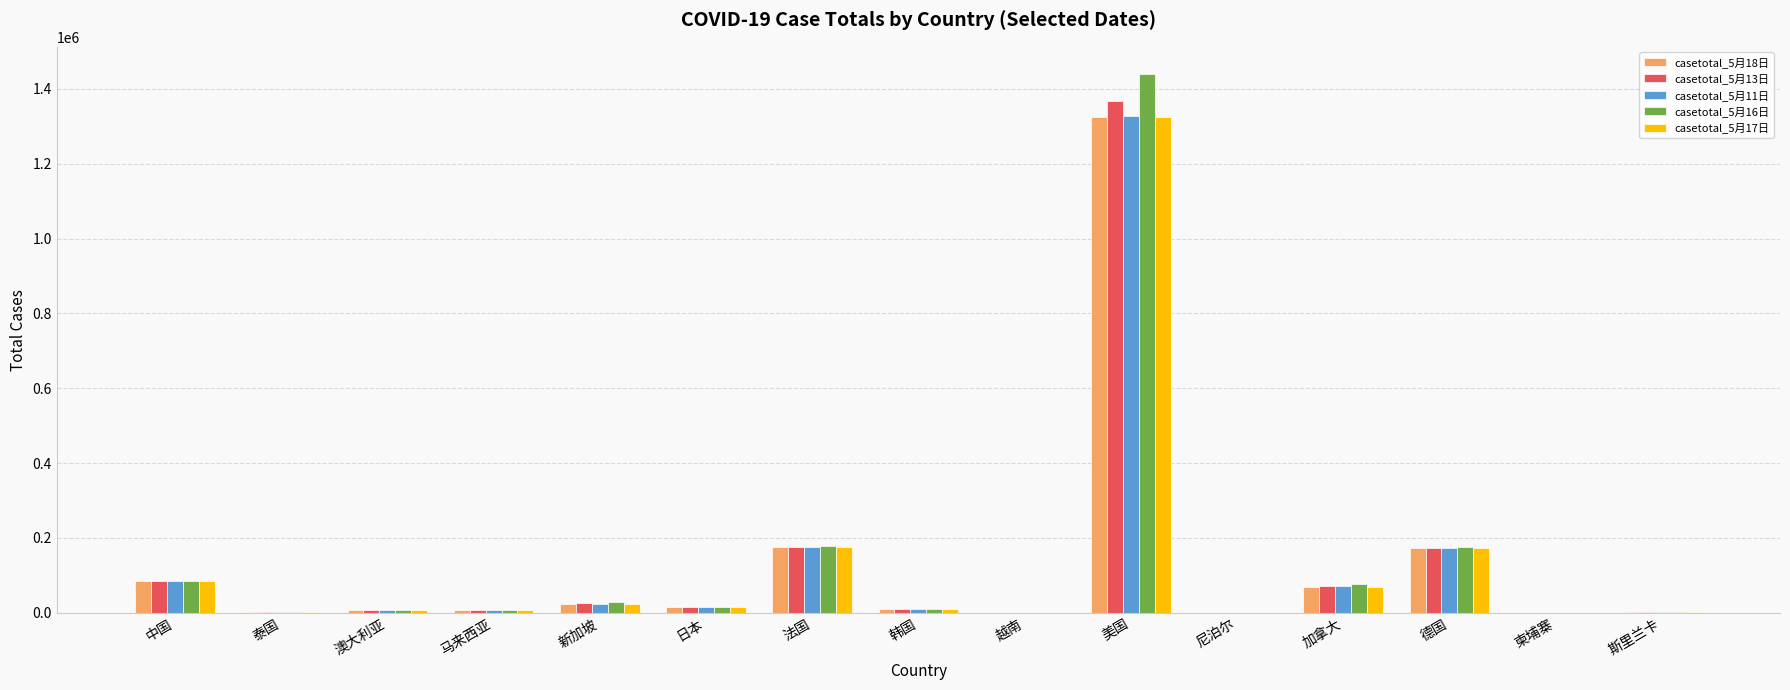

Where does the casetotal_5月17日 series first go above 10874?

中国